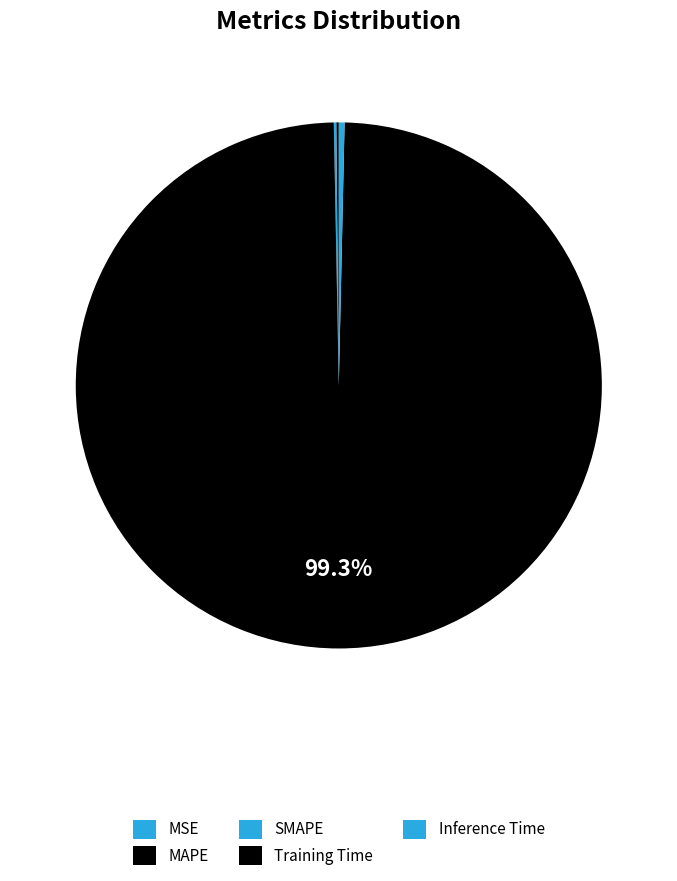

What percentage is NOT represented by Training Time?

0.7%